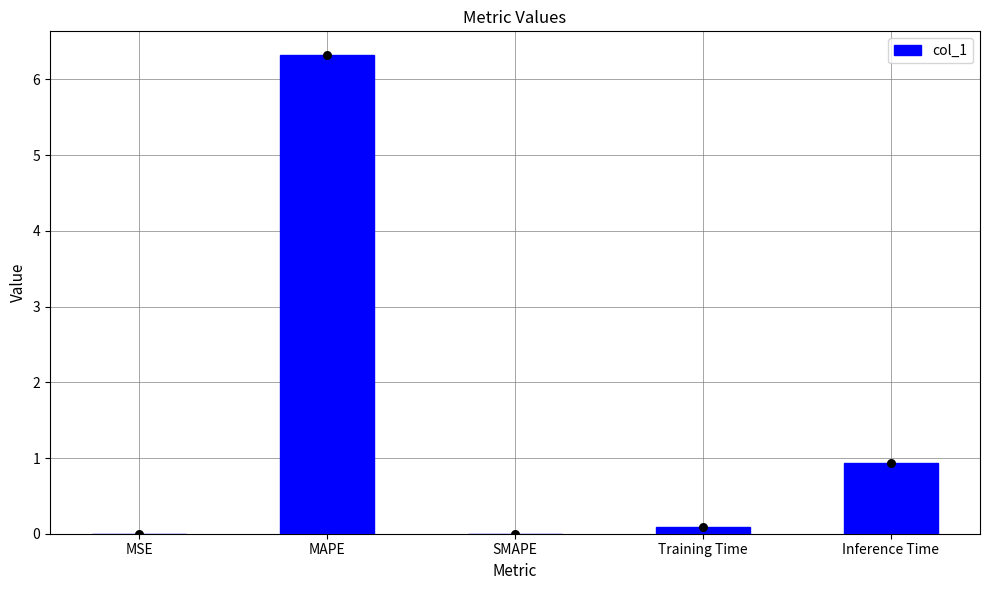

Between SMAPE and MSE, which is larger?

MSE